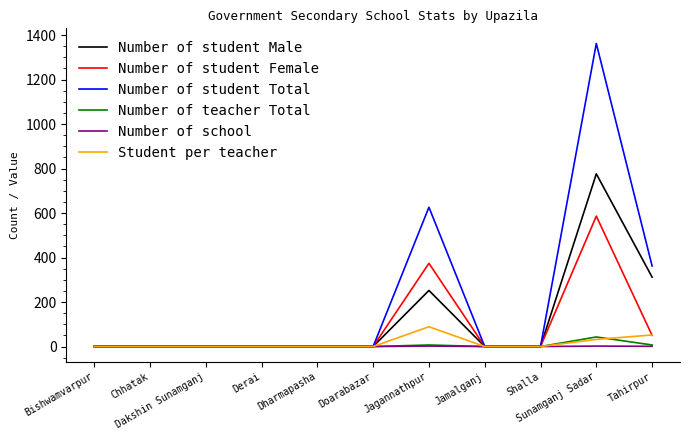

What is the greatest value displayed?

1362